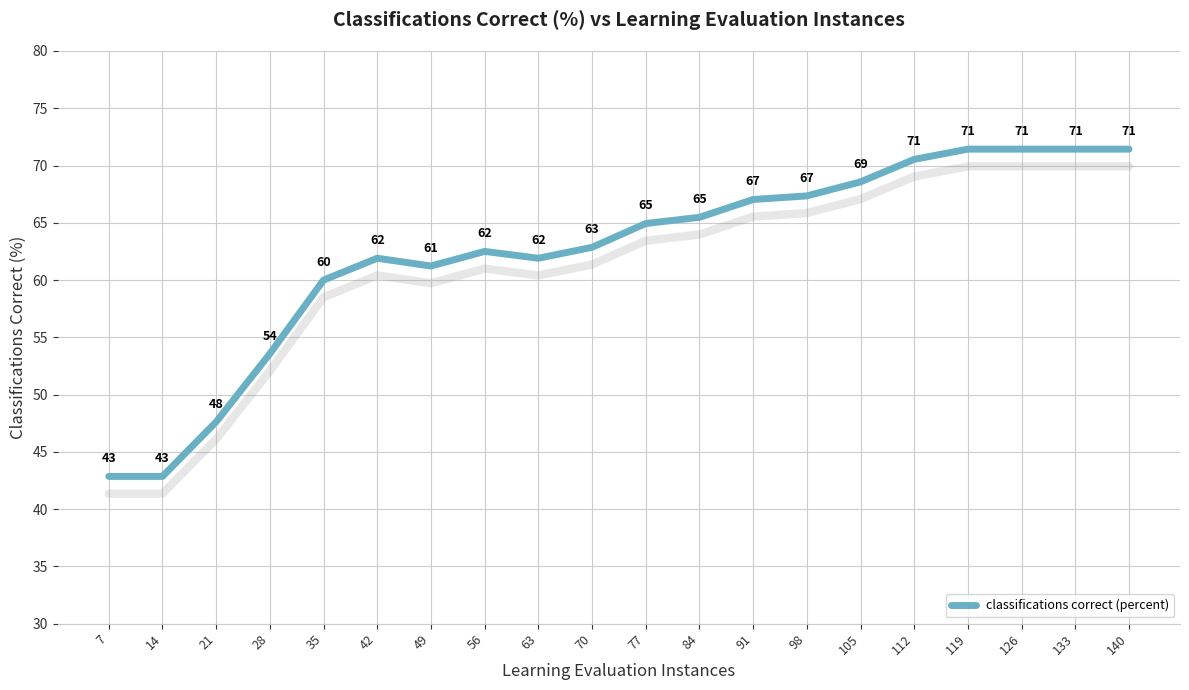

True or false: the data has more than 0 interior local peaks.

True